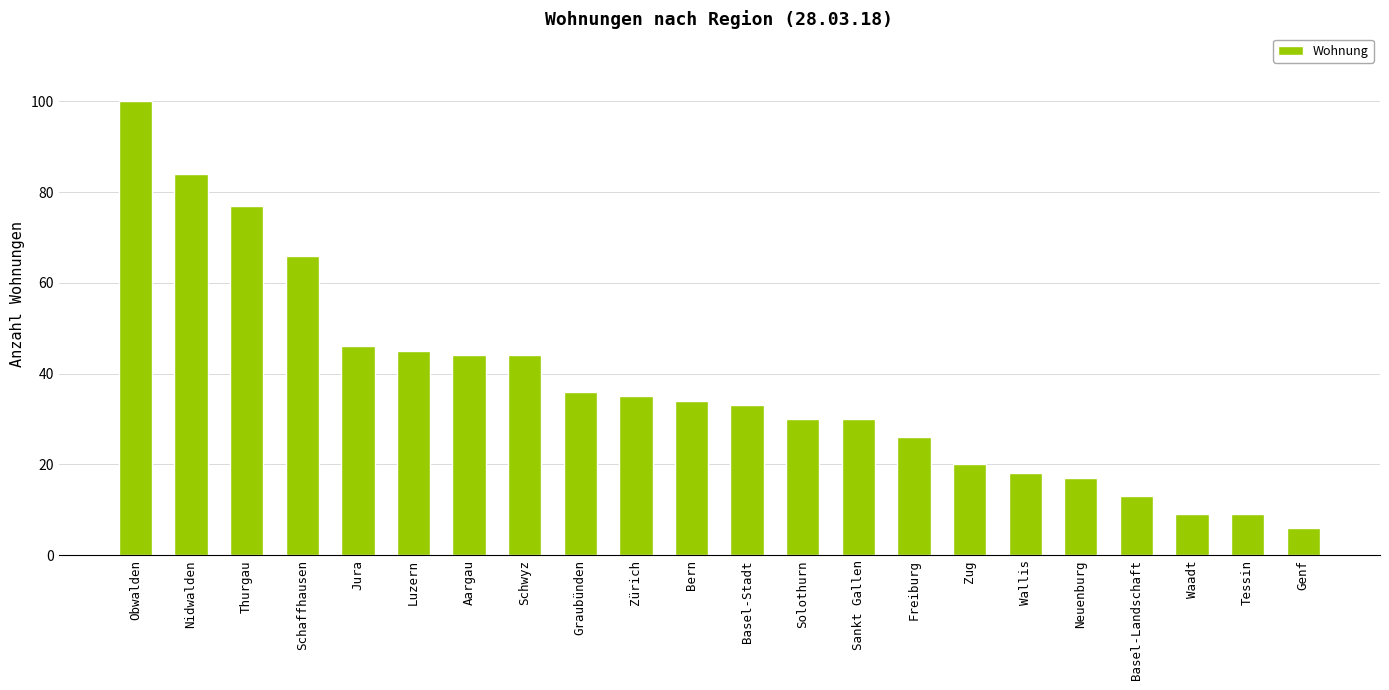

Is it true that the value at Wallis is 18?

True